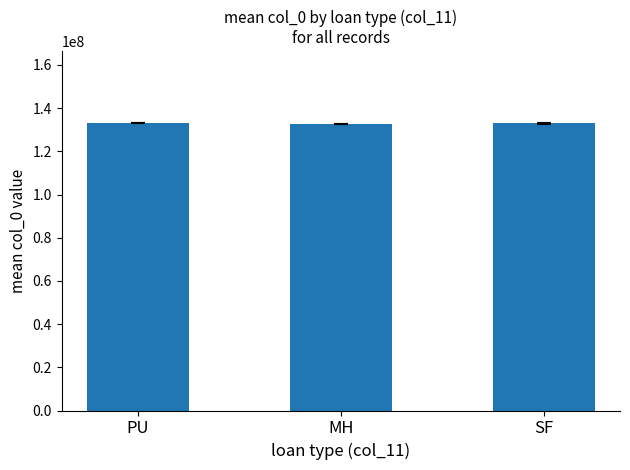

At which label is the value closest to 132934333?

SF